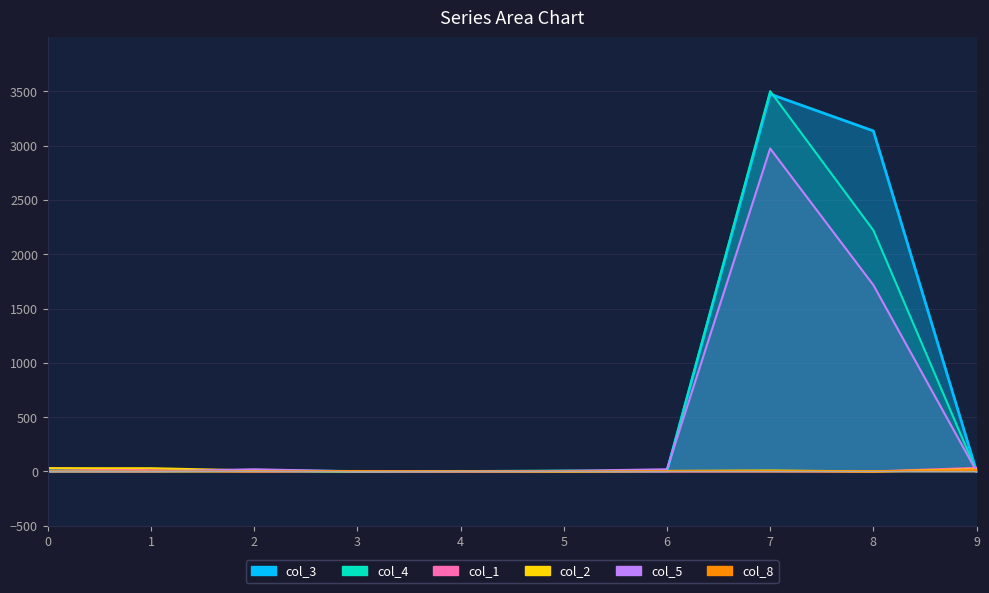

What is the value of the col_5 point at the 7th from the left?

20